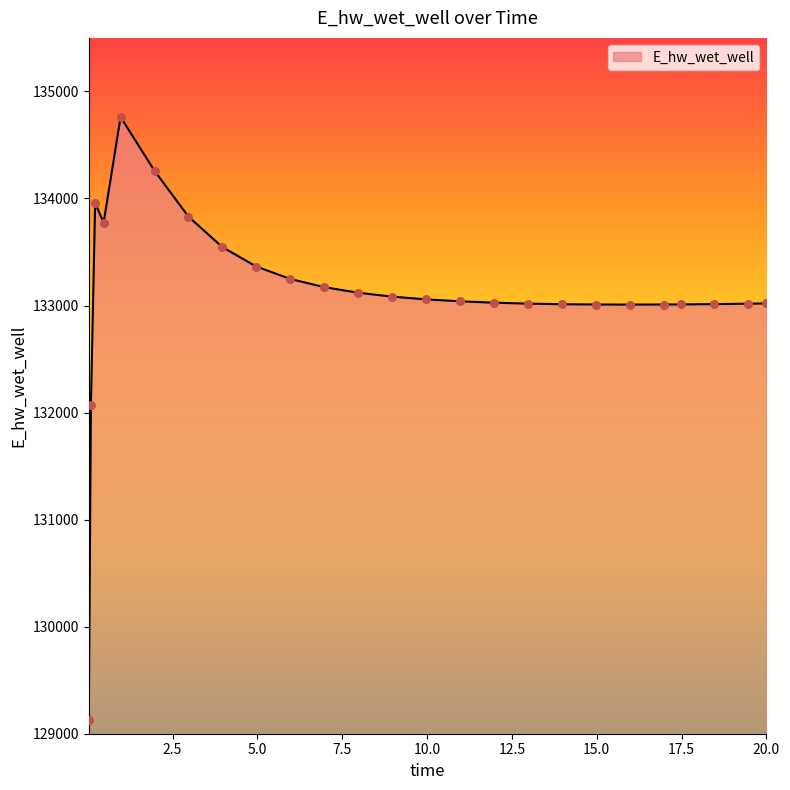

What is the maximum value shown in the chart?

134760.5